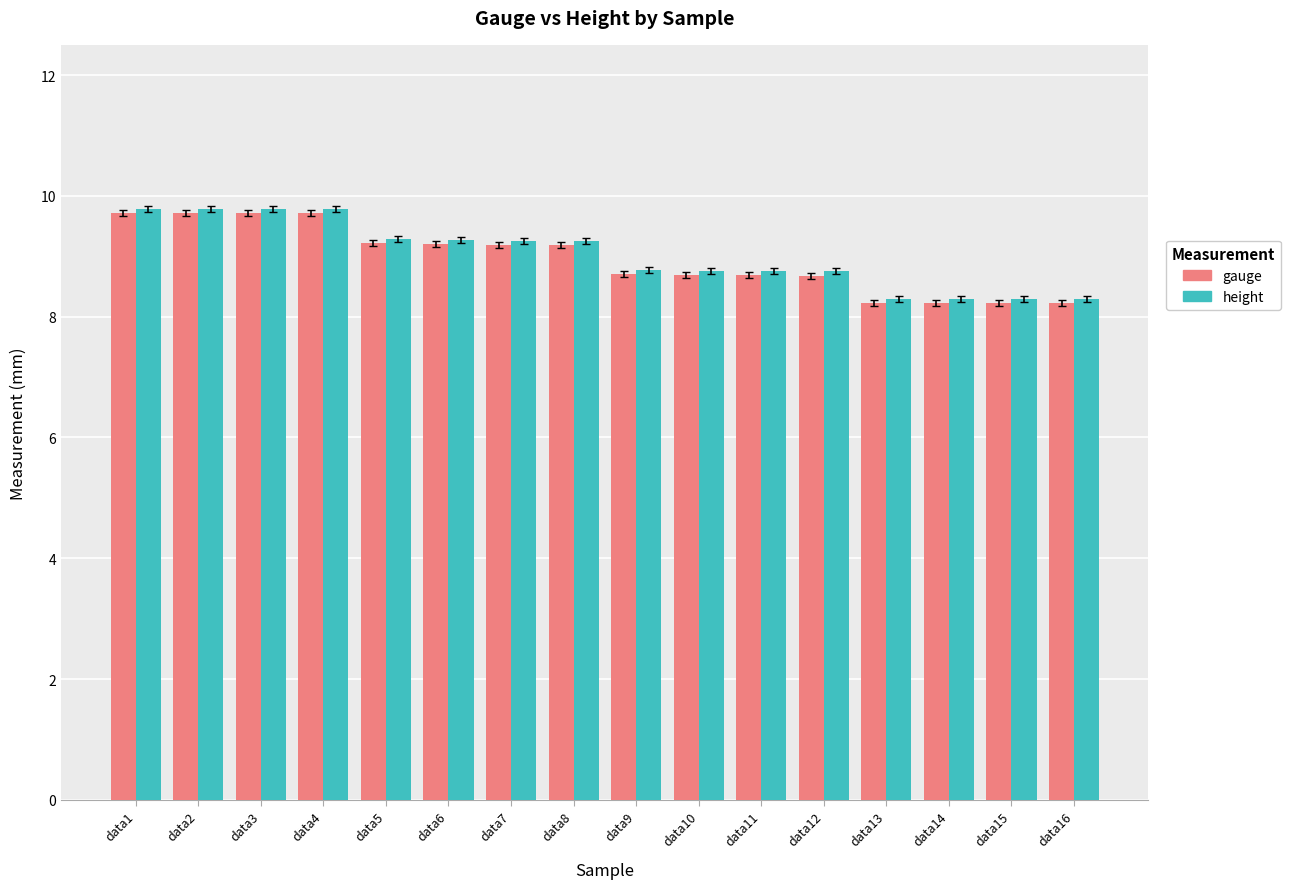

What is the spread (max minus min) of values at data3?

0.1